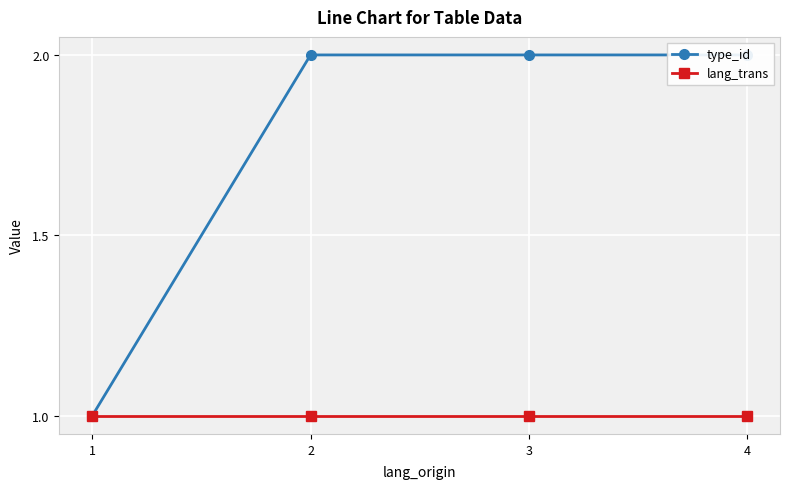

Reading left to right, what are all the values shown in this chart?

type_id: 1=1	2=2	3=2	4=2
lang_trans: 1=1	2=1	3=1	4=1